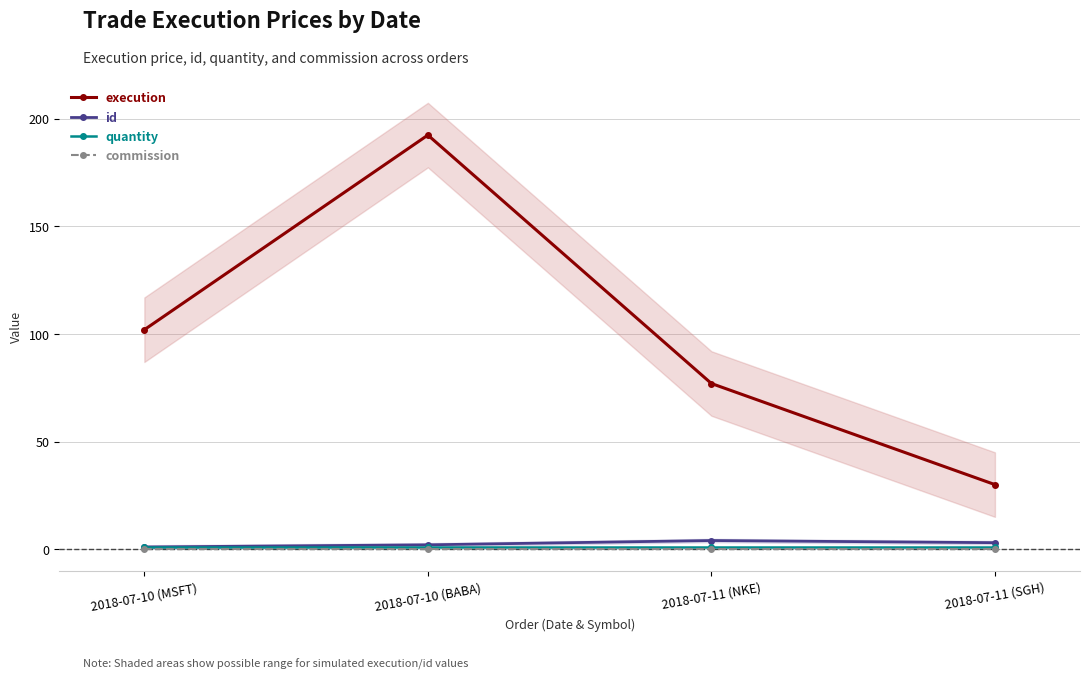

The value of id at 2018-07-11 (SGH) is 3.0. True or false?

True